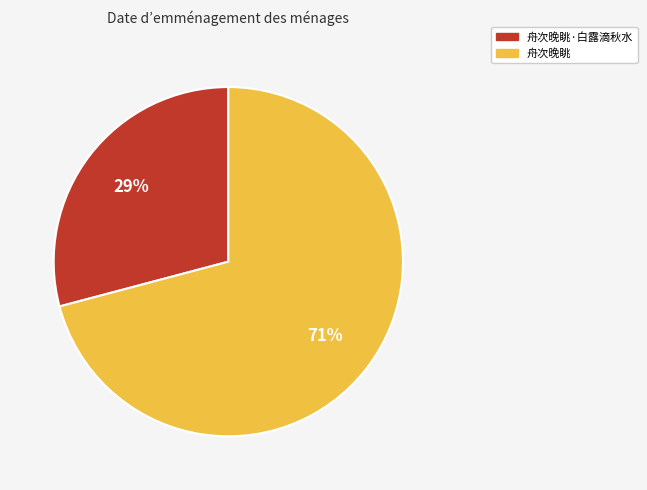

Is there any slice that represents more than half of the pie?

Yes